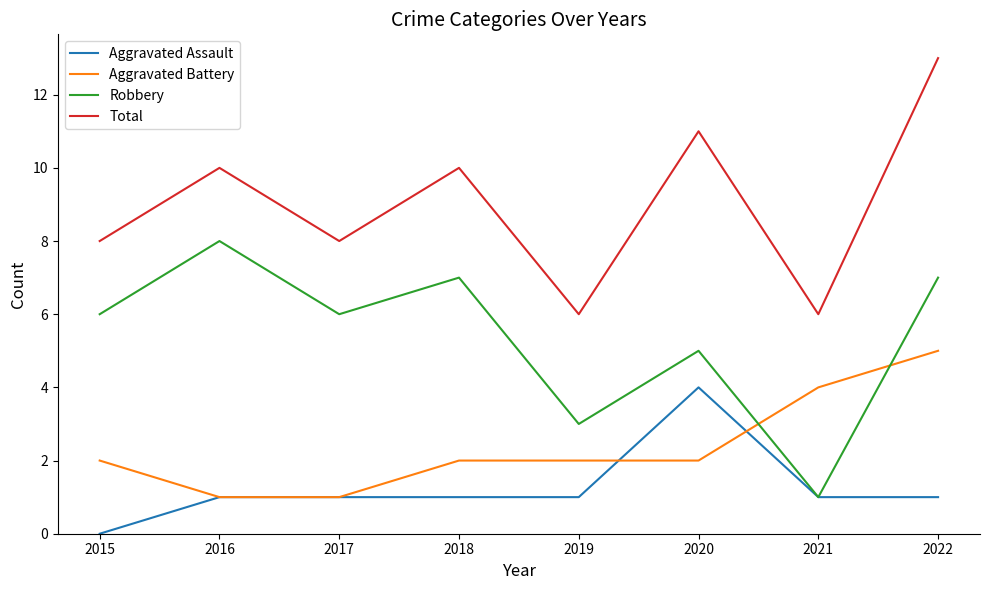

Which series changed the most between 2018 and 2020?

Aggravated Assault